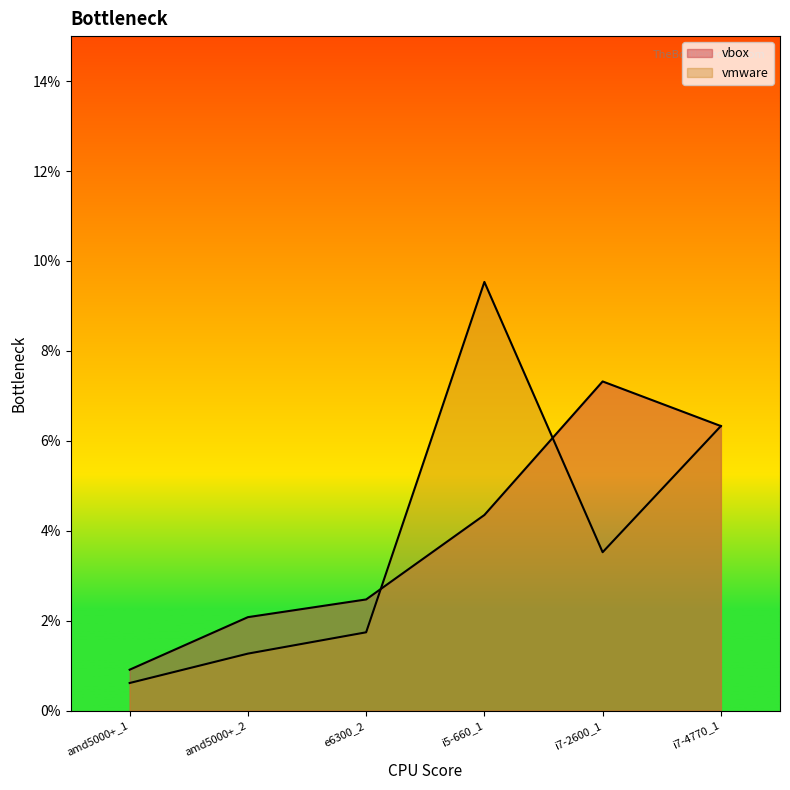

How many intersections are there between vbox and vmware?

2